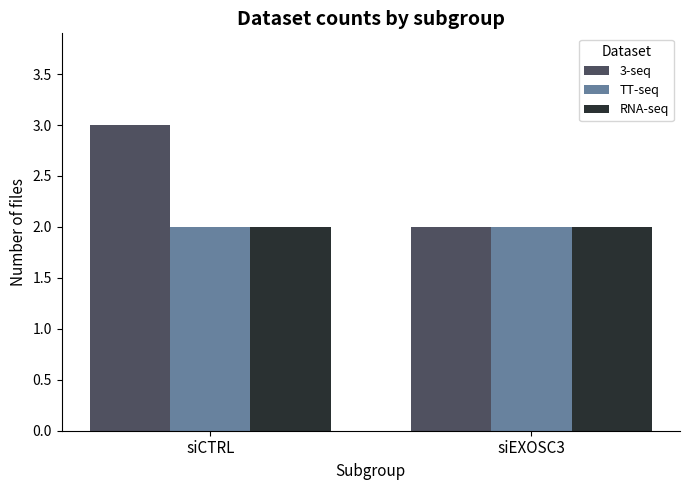

What is the difference between the highest and lowest values at siCTRL?

1